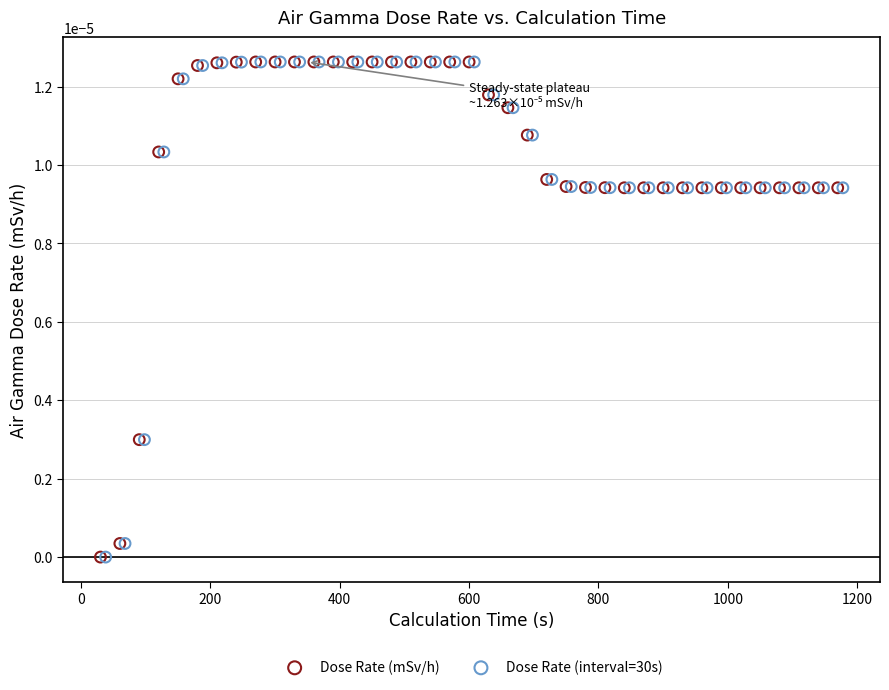

What are all the series names shown in the legend?

Dose Rate (mSv/h), Dose Rate (interval=30s)